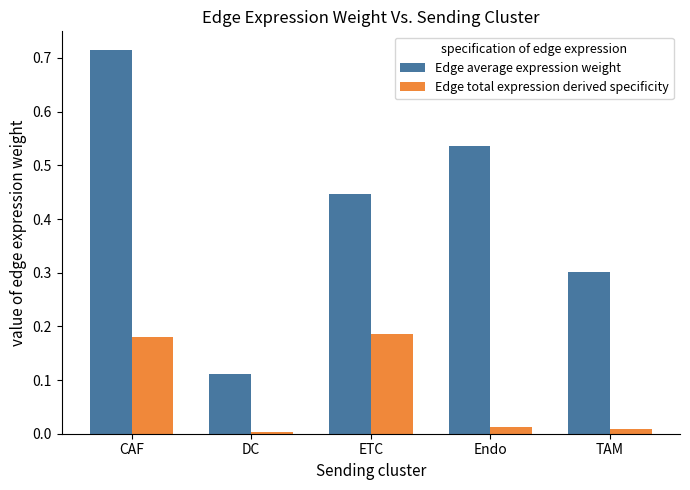

How many bars are there in each group?

2